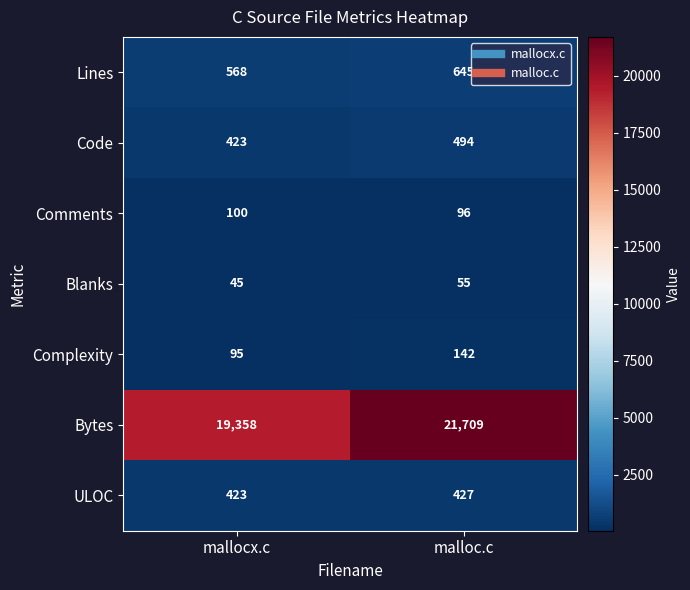

Rank the series by their maximum value, from highest to lowest.

Bytes, Lines, Code, ULOC, Complexity, Comments, Blanks